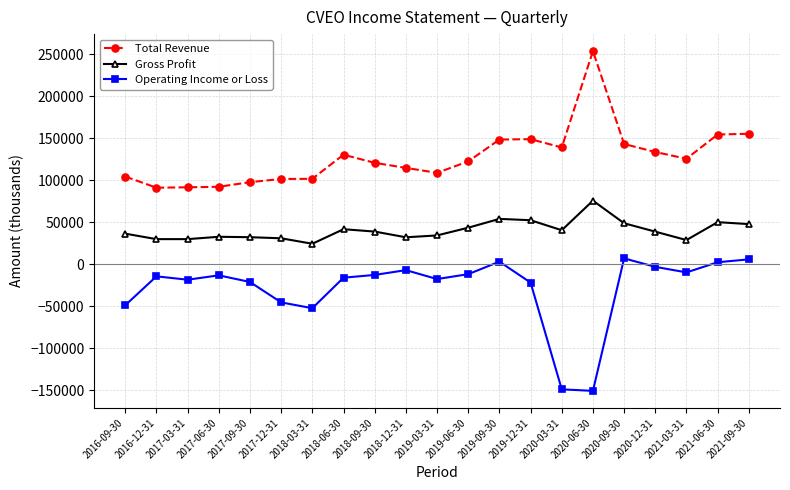

Is it true that Gross Profit equals 34100 at 2019-03-31?

True